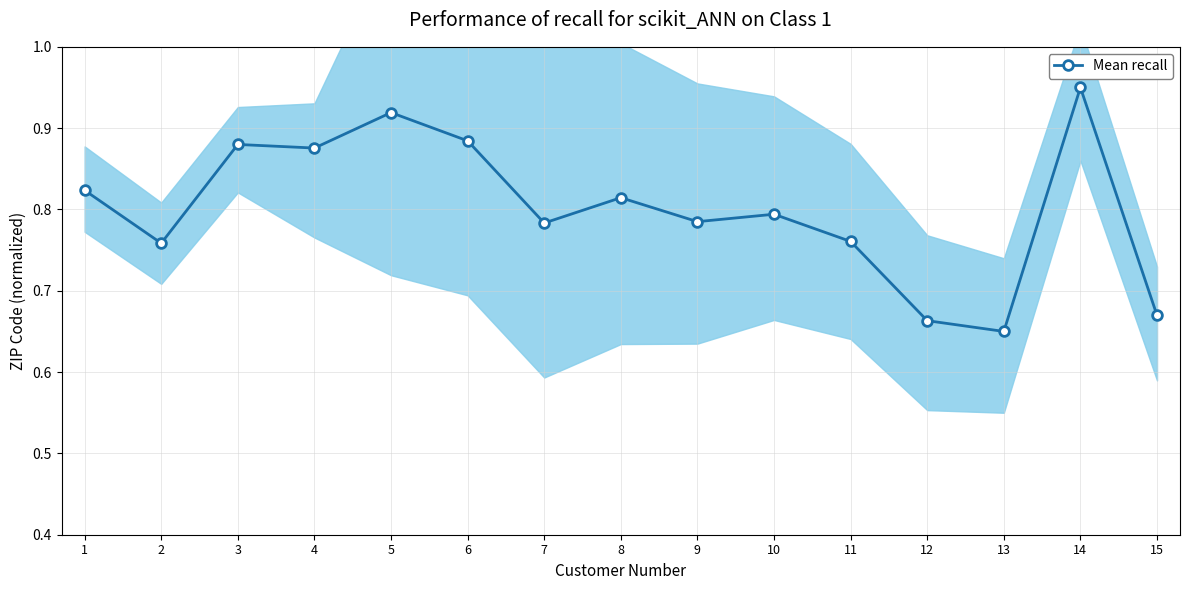

The value at 8 is 0.3. True or false?

False